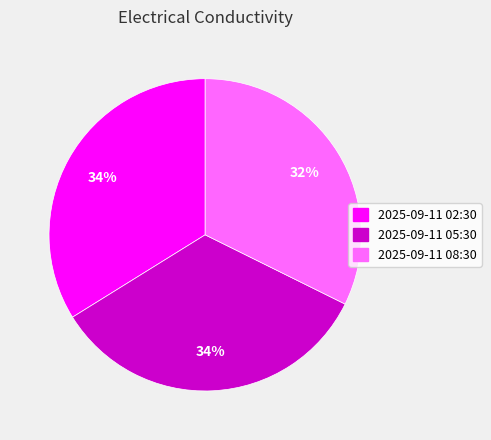

What is the smallest slice in the pie chart?

2025-09-11 08:30